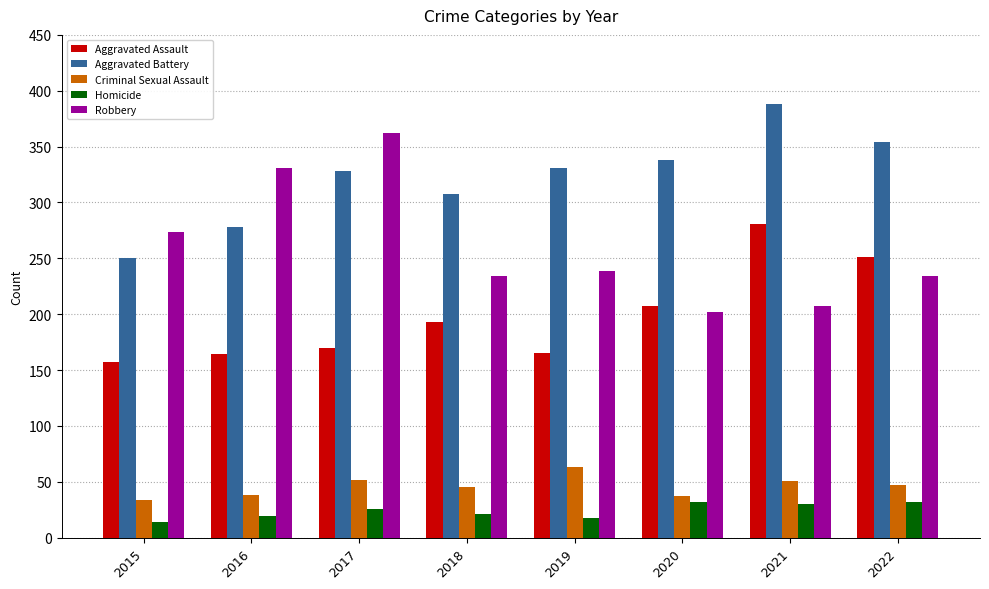

Where is Robbery nearest to the value 282?

2015